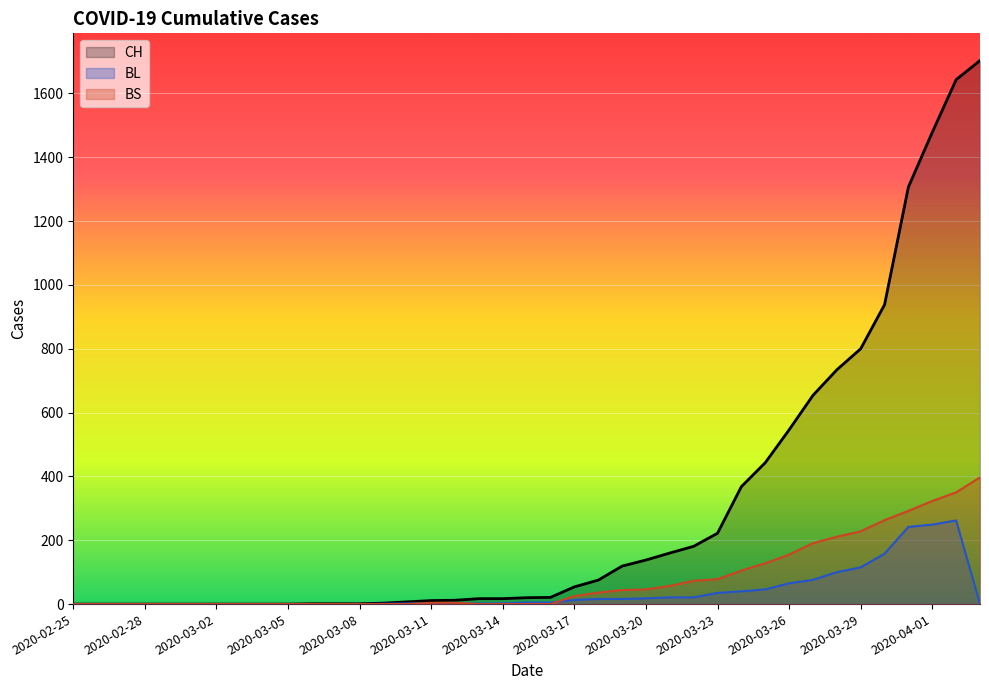

Reading left to right, list all the values displayed in this chart.

CH: 2020-02-25=0	2020-02-26=0	2020-02-27=0	2020-02-28=0	2020-02-29=0	2020-03-01=0	2020-03-02=0	2020-03-03=0	2020-03-04=0	2020-03-05=0	2020-03-06=1	2020-03-07=1	2020-03-08=1	2020-03-09=3	2020-03-10=7	2020-03-11=11	2020-03-12=12	2020-03-13=17	2020-03-14=17	2020-03-15=20	2020-03-16=21	2020-03-17=54	2020-03-18=75	2020-03-19=119	2020-03-20=138	2020-03-21=160	2020-03-22=181	2020-03-23=222	2020-03-24=368	2020-03-25=443	2020-03-26=546	2020-03-27=654	2020-03-28=734	2020-03-29=800	2020-03-30=938	2020-03-31=1307	2020-04-01=1478	2020-04-02=1643	2020-04-03=1703
BL: 2020-02-25=0	2020-02-26=0	2020-02-27=0	2020-02-28=0	2020-02-29=0	2020-03-01=0	2020-03-02=0	2020-03-03=0	2020-03-04=0	2020-03-05=0	2020-03-06=0	2020-03-07=0	2020-03-08=0	2020-03-09=1	2020-03-10=2	2020-03-11=2	2020-03-12=2	2020-03-13=2	2020-03-14=2	2020-03-15=5	2020-03-16=5	2020-03-17=13	2020-03-18=16	2020-03-19=16	2020-03-20=18	2020-03-21=21	2020-03-22=21	2020-03-23=35	2020-03-24=40	2020-03-25=46	2020-03-26=65	2020-03-27=76	2020-03-28=100	2020-03-29=115	2020-03-30=158	2020-03-31=242	2020-04-01=249	2020-04-02=262	2020-04-03=0
BS: 2020-02-25=0	2020-02-26=0	2020-02-27=0	2020-02-28=0	2020-02-29=0	2020-03-01=0	2020-03-02=0	2020-03-03=0	2020-03-04=0	2020-03-05=0	2020-03-06=0	2020-03-07=0	2020-03-08=0	2020-03-09=0	2020-03-10=0	2020-03-11=4	2020-03-12=4	2020-03-13=0	2020-03-14=0	2020-03-15=0	2020-03-16=0	2020-03-17=25	2020-03-18=36	2020-03-19=44	2020-03-20=46	2020-03-21=57	2020-03-22=73	2020-03-23=78	2020-03-24=105	2020-03-25=128	2020-03-26=155	2020-03-27=191	2020-03-28=211	2020-03-29=228	2020-03-30=263	2020-03-31=292	2020-04-01=323	2020-04-02=350	2020-04-03=397